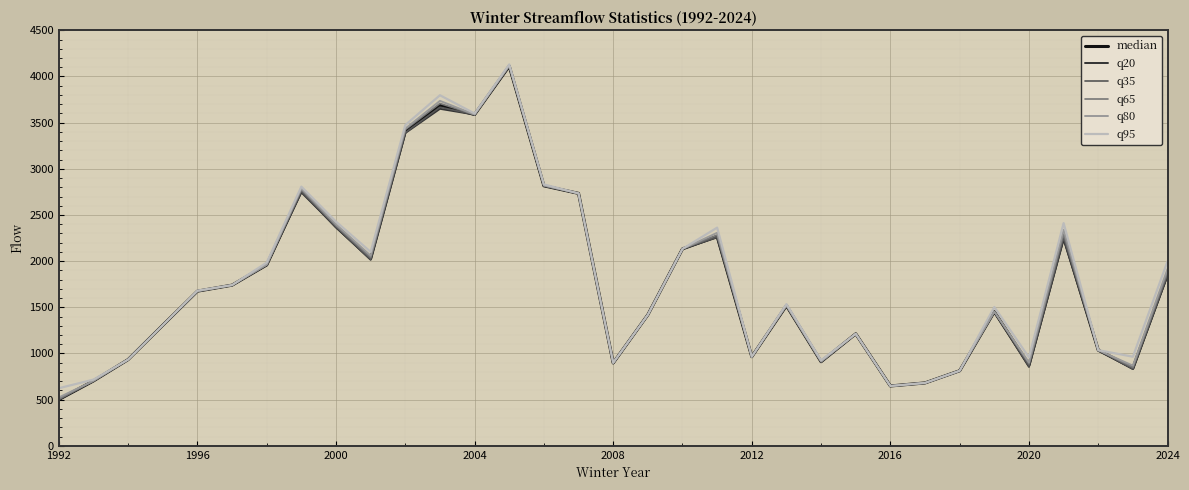

What is the minimum value shown in the chart?

501.0